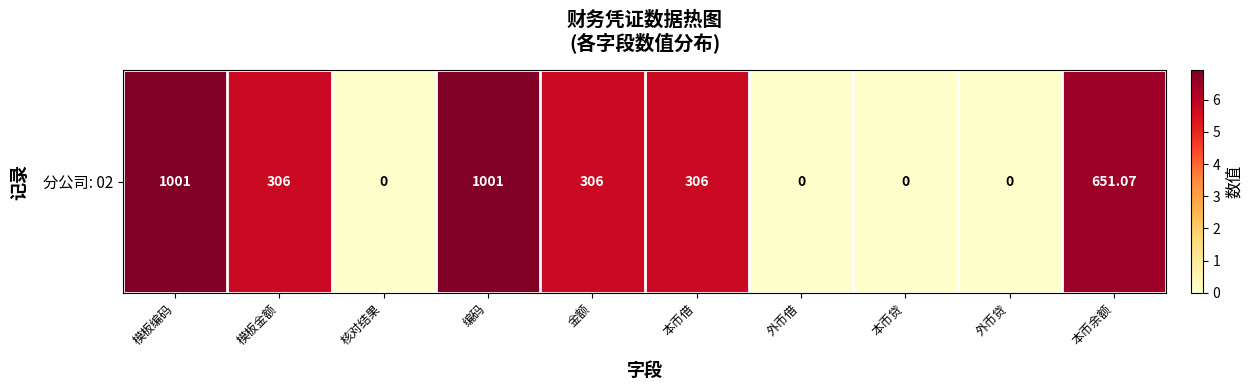

Reading left to right, extract all data points from this chart.

模板编码=6.9	模板金额=5.7	核对结果=0.0	编码=6.9	金额=5.7	本币借=5.7	外币借=0.0	本币贷=0.0	外币贷=0.0	本币余额=6.5